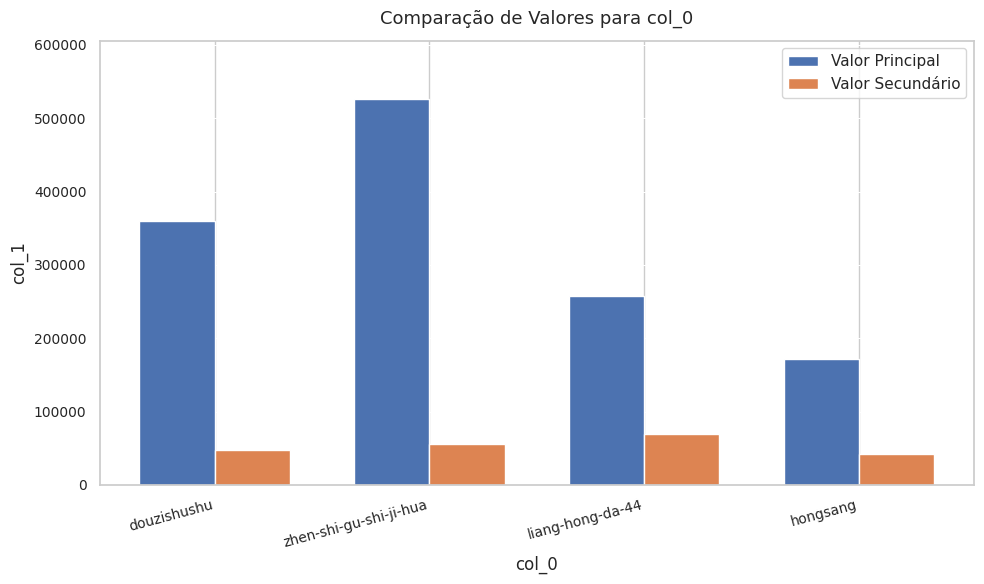

What is the difference between the maximum and minimum values in the Valor Secundário series?

27465